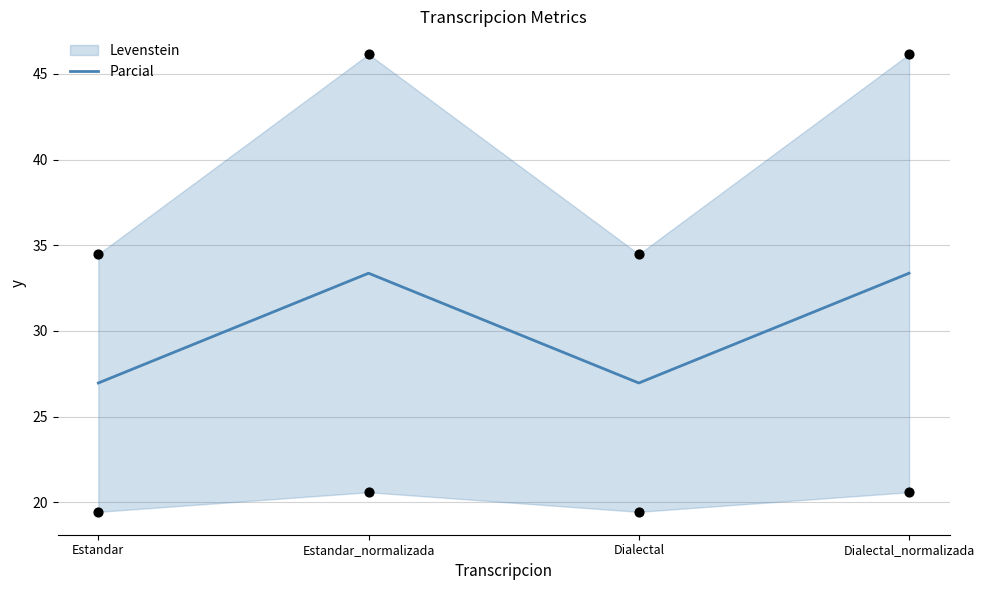

What is the change in value from Estandar to Estandar_normalizada?

+6.4